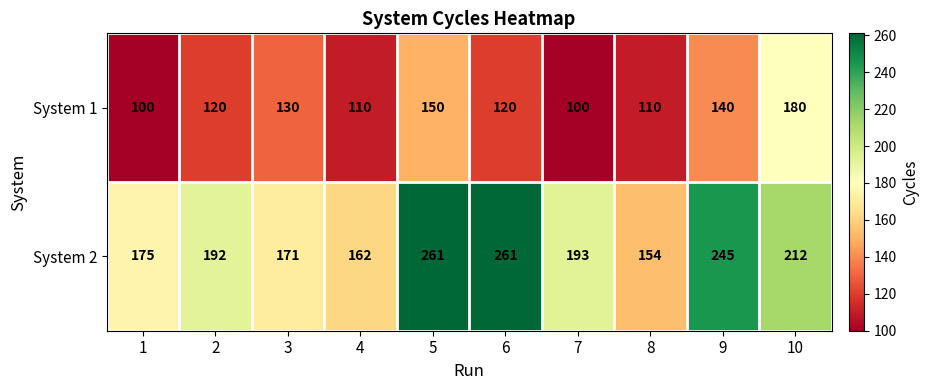

The System 2 series shows 261 at 5. True or false?

True